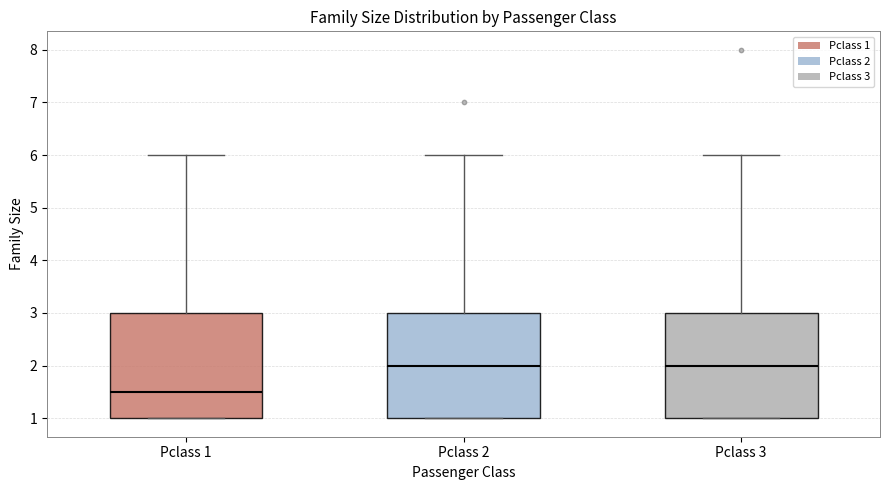

Where is the lower edge of the box for Pclass 3 on the y-axis? The values are not printed on the chart, so give them approximately, as read against the axis.

1.0